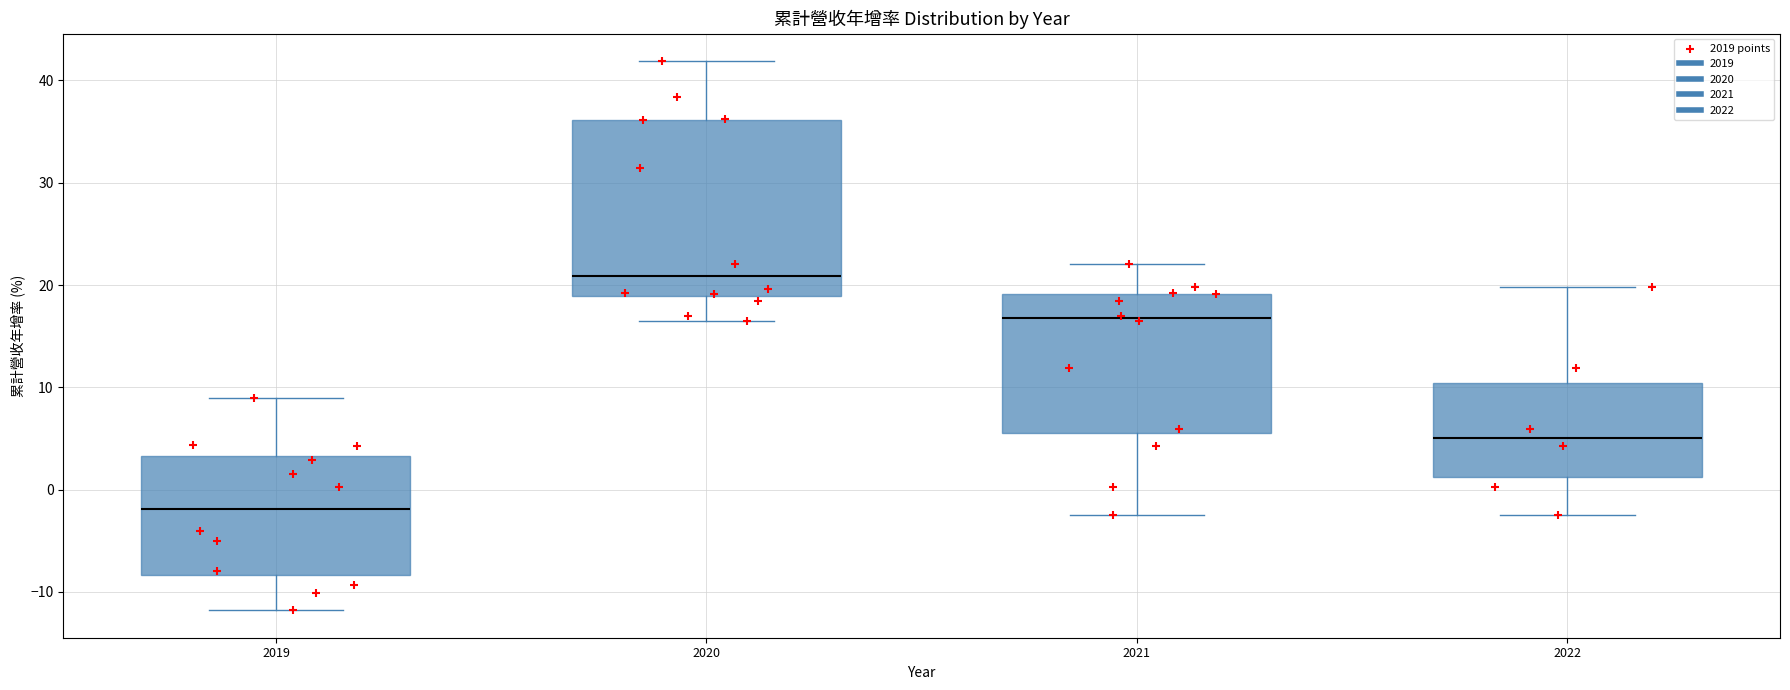

Which box is the tallest, from its lower edge to its upper edge?

2020